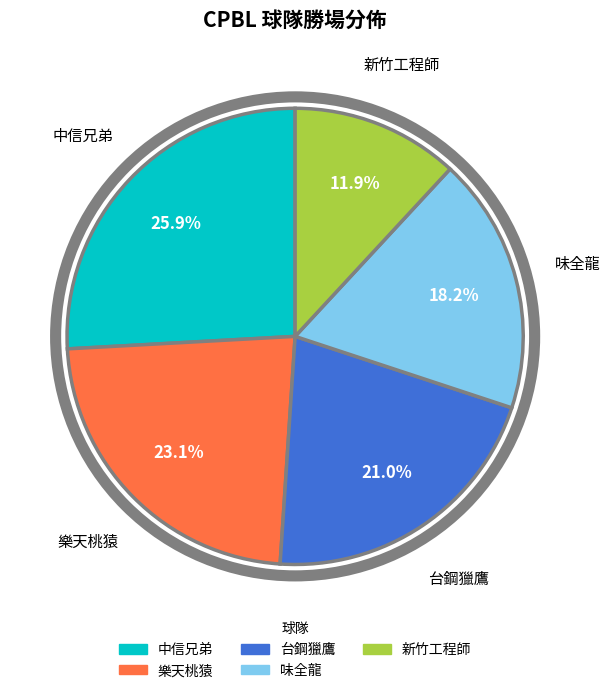

To the nearest percent, what percentage of the pie is 新竹工程師?

12%